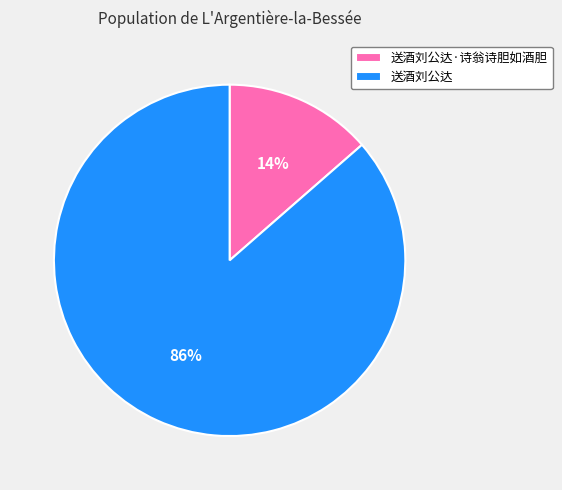

What is the smallest slice in the pie chart?

送酒刘公达·诗翁诗胆如酒胆